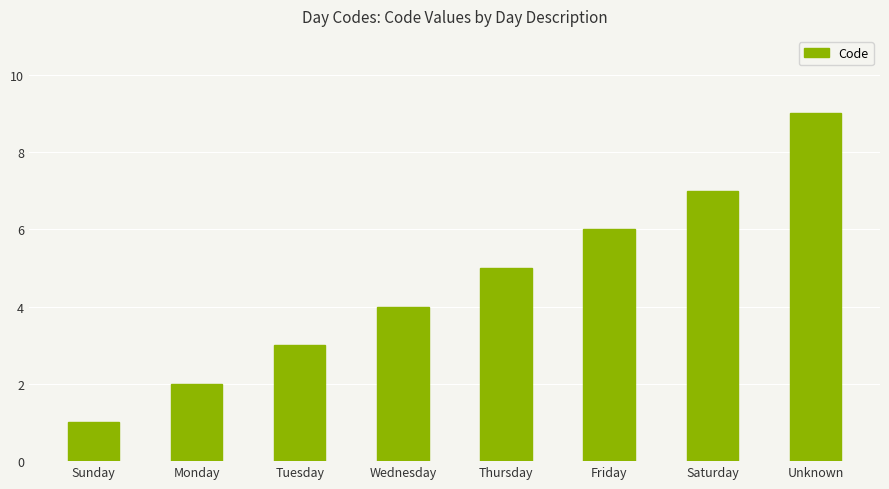

Reading right to left, extract all data points from this chart.

Unknown=9	Saturday=7	Friday=6	Thursday=5	Wednesday=4	Tuesday=3	Monday=2	Sunday=1